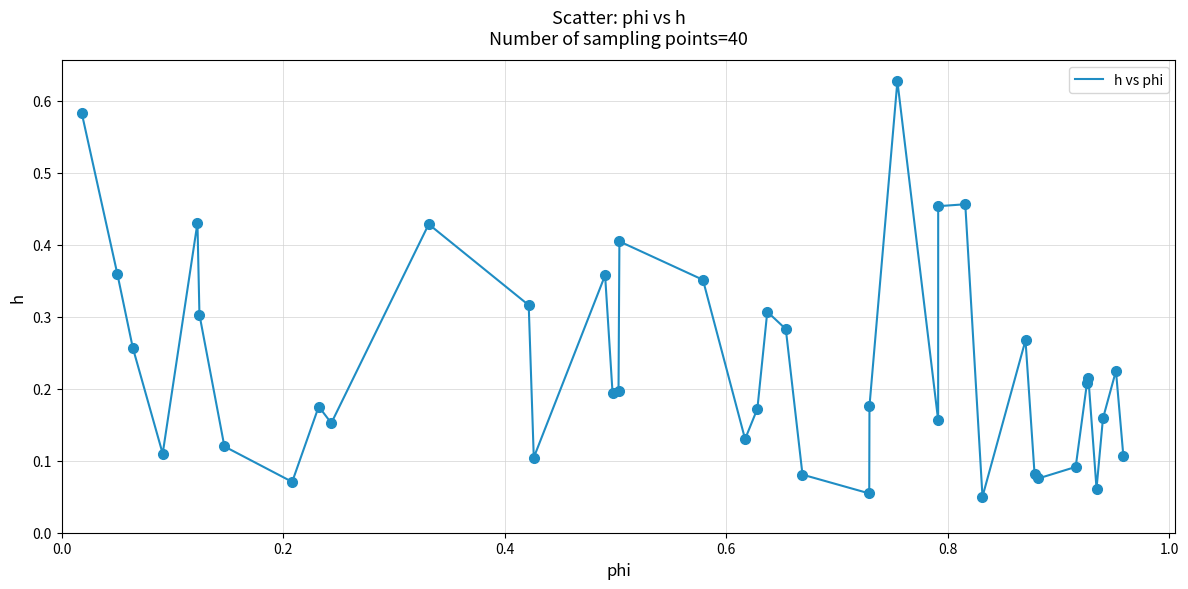

Does the chart have visible grid lines?

Yes